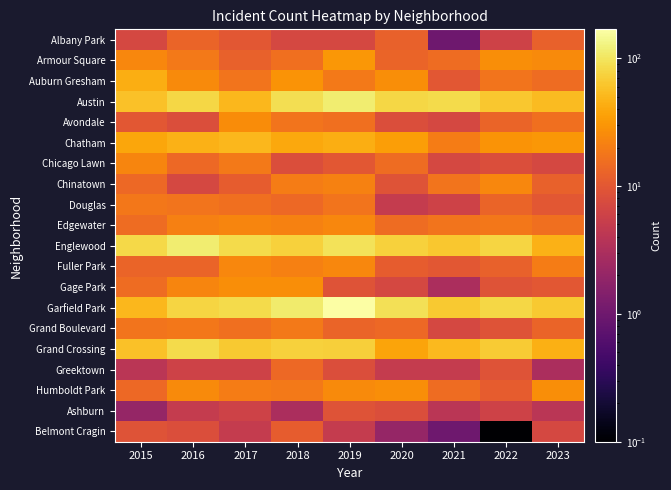

Reading right to left, extract all data points from this chart.

Albany Park: 2023=12.0	2022=6.0	2021=1.0	2020=12.0	2019=7.0	2018=7.0	2017=10.0	2016=13.0	2015=7.0
Armour Square: 2023=25.0	2022=27.0	2021=15.0	2020=13.0	2019=31.0	2018=16.0	2017=12.0	2016=19.0	2015=24.0
Auburn Gresham: 2023=15.0	2022=17.0	2021=10.0	2020=27.0	2019=19.0	2018=29.0	2017=17.0	2016=25.0	2015=43.0
Austin: 2023=54.0	2022=64.0	2021=86.0	2020=80.0	2019=112.0	2018=90.0	2017=51.0	2016=81.0	2015=59.0
Avondale: 2023=16.0	2022=13.0	2021=7.0	2020=8.0	2019=16.0	2018=17.0	2017=26.0	2016=8.0	2015=10.0
Chatham: 2023=31.0	2022=29.0	2021=20.0	2020=35.0	2019=44.0	2018=40.0	2017=50.0	2016=46.0	2015=39.0
Chicago Lawn: 2023=7.0	2022=8.0	2021=7.0	2020=15.0	2019=10.0	2018=8.0	2017=19.0	2016=14.0	2015=23.0
Chinatown: 2023=12.0	2022=24.0	2021=17.0	2020=9.0	2019=22.0	2018=20.0	2017=11.0	2016=7.0	2015=14.0
Douglas: 2023=10.0	2022=13.0	2021=6.0	2020=5.0	2019=17.0	2018=14.0	2017=16.0	2016=17.0	2015=18.0
Edgewater: 2023=16.0	2022=18.0	2021=17.0	2020=15.0	2019=24.0	2018=22.0	2017=23.0	2016=21.0	2015=15.0
Englewood: 2023=46.0	2022=77.0	2021=63.0	2020=73.0	2019=96.0	2018=74.0	2017=86.0	2016=115.0	2015=82.0
Fuller Park: 2023=20.0	2022=12.0	2021=10.0	2020=11.0	2019=24.0	2018=21.0	2017=24.0	2016=13.0	2015=13.0
Gage Park: 2023=10.0	2022=9.0	2021=3.0	2020=7.0	2019=9.0	2018=27.0	2017=27.0	2016=23.0	2015=15.0
Garfield Park: 2023=66.0	2022=81.0	2021=66.0	2020=92.0	2019=168.0	2018=111.0	2017=84.0	2016=79.0	2015=51.0
Grand Boulevard: 2023=13.0	2022=9.0	2021=7.0	2020=14.0	2019=13.0	2018=19.0	2017=16.0	2016=18.0	2015=17.0
Grand Crossing: 2023=45.0	2022=67.0	2021=52.0	2020=38.0	2019=71.0	2018=73.0	2017=66.0	2016=84.0	2015=59.0
Greektown: 2023=3.0	2022=9.0	2021=5.0	2020=5.0	2019=8.0	2018=14.0	2017=6.0	2016=6.0	2015=4.0
Humboldt Park: 2023=27.0	2022=11.0	2021=15.0	2020=27.0	2019=25.0	2018=19.0	2017=20.0	2016=25.0	2015=14.0
Ashburn: 2023=4.0	2022=6.0	2021=4.0	2020=8.0	2019=9.0	2018=3.0	2017=6.0	2016=5.0	2015=2.0
Belmont Cragin: 2023=7.0	2022=0.1	2021=1.0	2020=2.0	2019=5.0	2018=11.0	2017=5.0	2016=8.0	2015=9.0